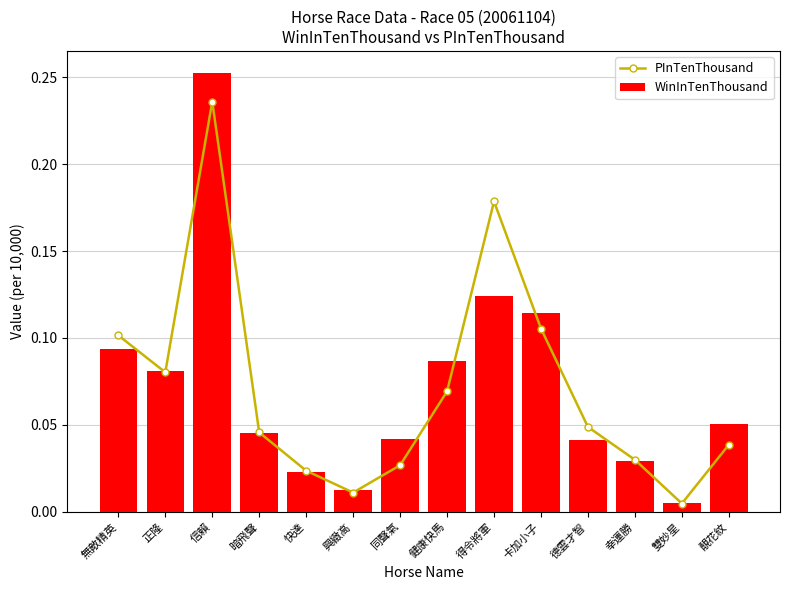

At which category is the sum across all series the highest?

信賴